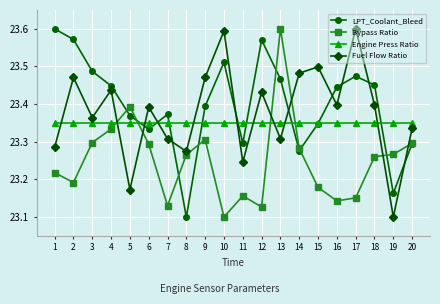

How many Bypass Ratio values are between 23 and 24?

20